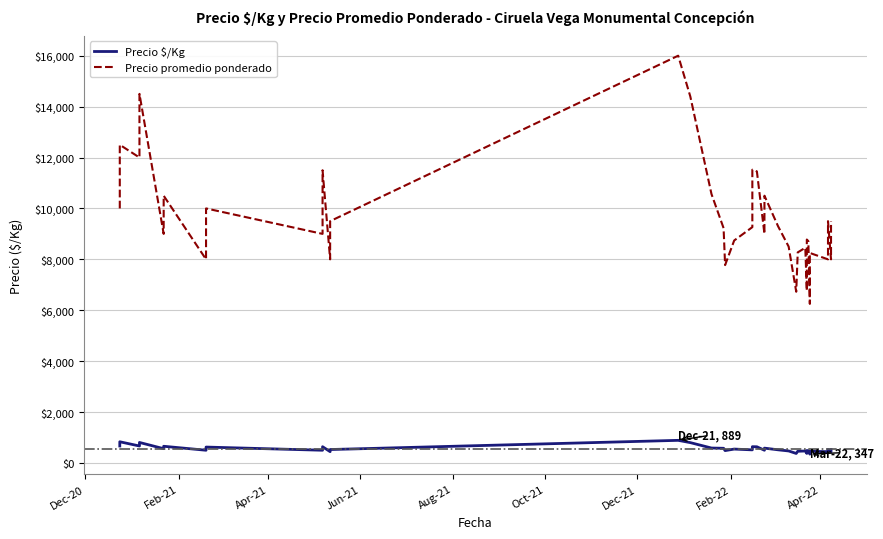

True or false: Precio $/Kg has a value of 237 at Apr-21.

False